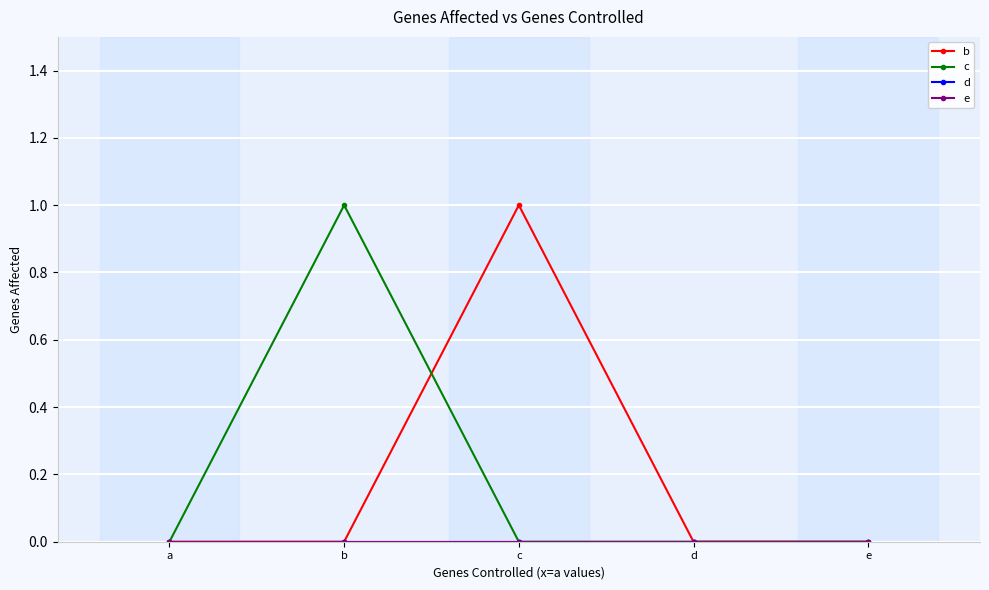

What are all the series names shown in the legend?

b, c, d, e